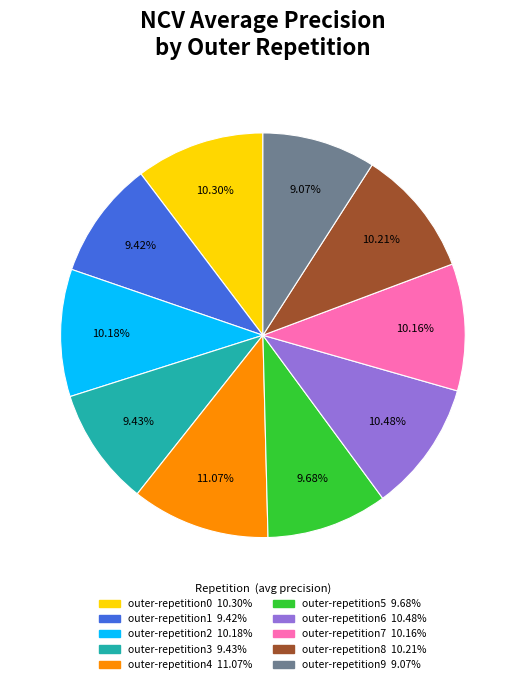

What percentage is the outer-repetition4 slice, to the nearest percent?

11%